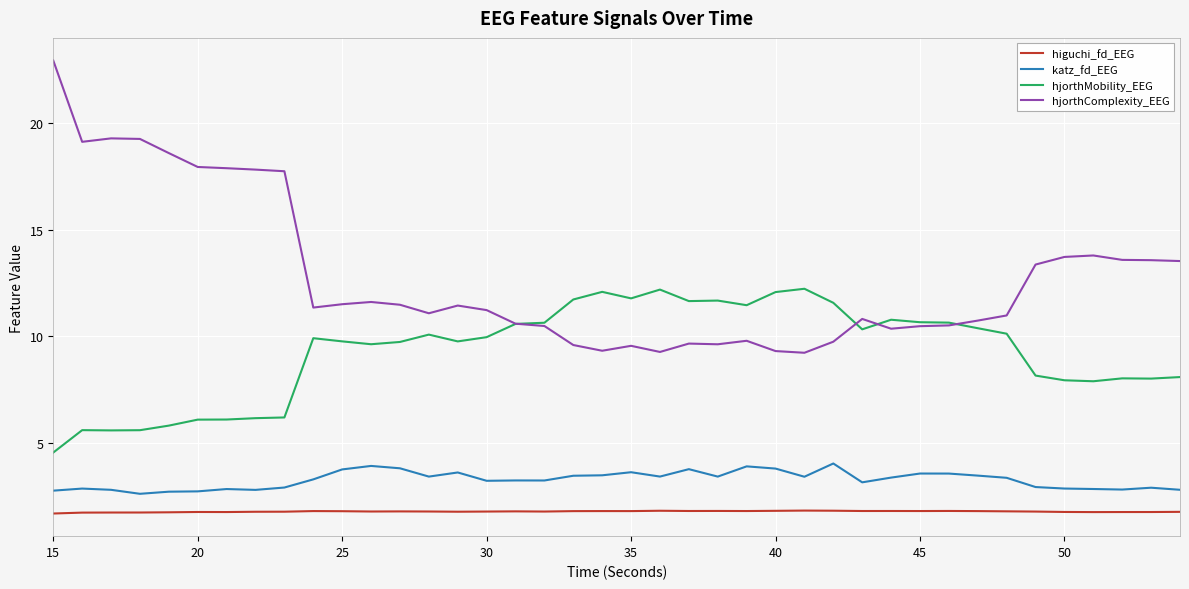

What is the greatest value displayed?

23.0